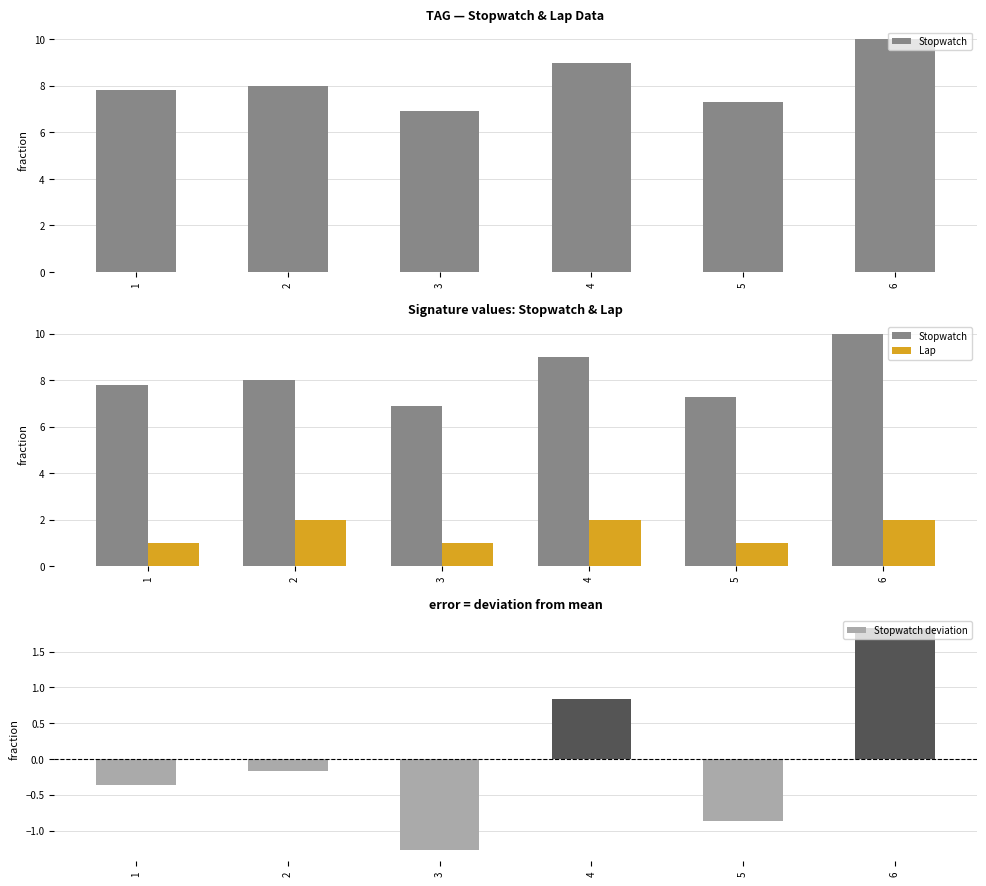

What are all the series names shown in the legend?

Stopwatch, Lap, Stopwatch deviation